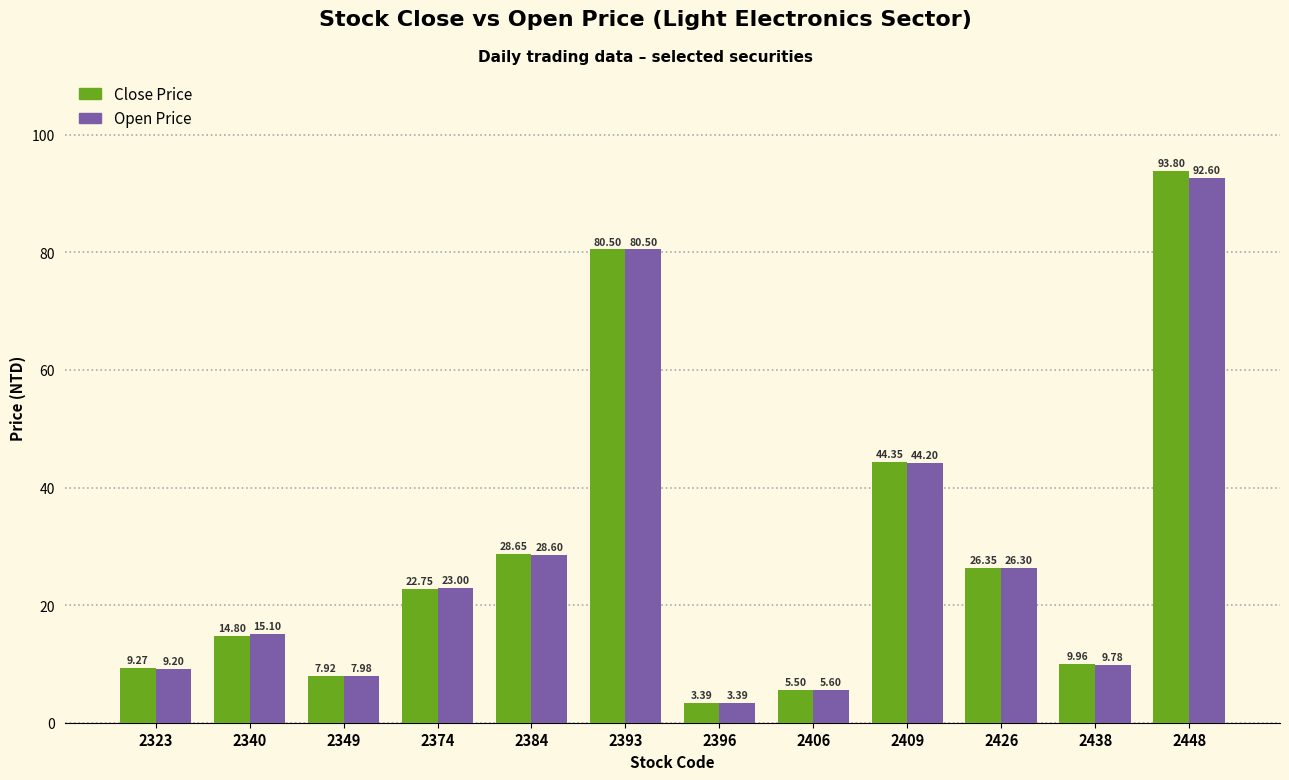

Is the value of Open Price at 2406 greater than the value of Close Price at 2340?

No